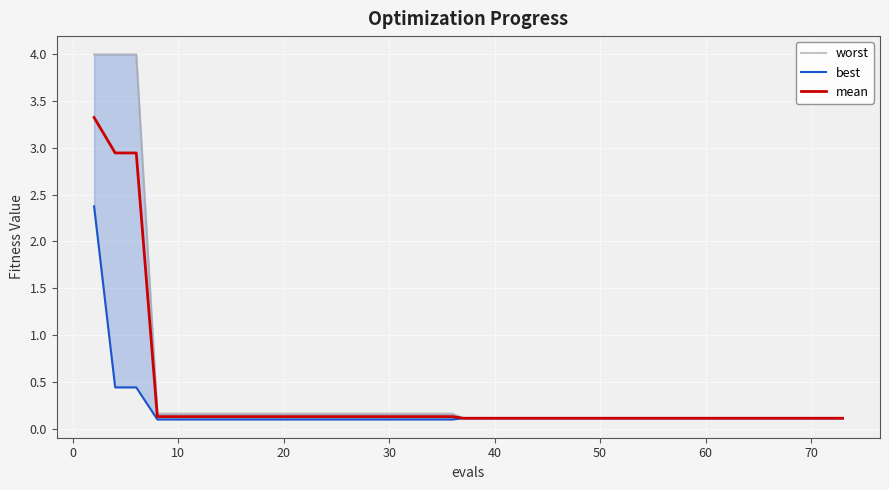

Reading left to right, transcribe all the data shown in this chart.

worst: 4.0	4.0	4.0	0.2	0.2	0.2	0.2	0.2	0.2	0.2	0.2	0.2	0.2	0.2	0.2	0.2	0.2	0.2	0.2	0.1	0.1	0.1	0.1	0.1	0.1	0.1	0.1	0.1	0.1	0.1	0.1	0.1	0.1	0.1	0.1	0.1	0.1	0.1	0.1	0.1
best: 2.4	0.4	0.4	0.1	0.1	0.1	0.1	0.1	0.1	0.1	0.1	0.1	0.1	0.1	0.1	0.1	0.1	0.1	0.1	0.1	0.1	0.1	0.1	0.1	0.1	0.1	0.1	0.1	0.1	0.1	0.1	0.1	0.1	0.1	0.1	0.1	0.1	0.1	0.1	0.1
mean: 3.3	2.9	2.9	0.1	0.1	0.1	0.1	0.1	0.1	0.1	0.1	0.1	0.1	0.1	0.1	0.1	0.1	0.1	0.1	0.1	0.1	0.1	0.1	0.1	0.1	0.1	0.1	0.1	0.1	0.1	0.1	0.1	0.1	0.1	0.1	0.1	0.1	0.1	0.1	0.1